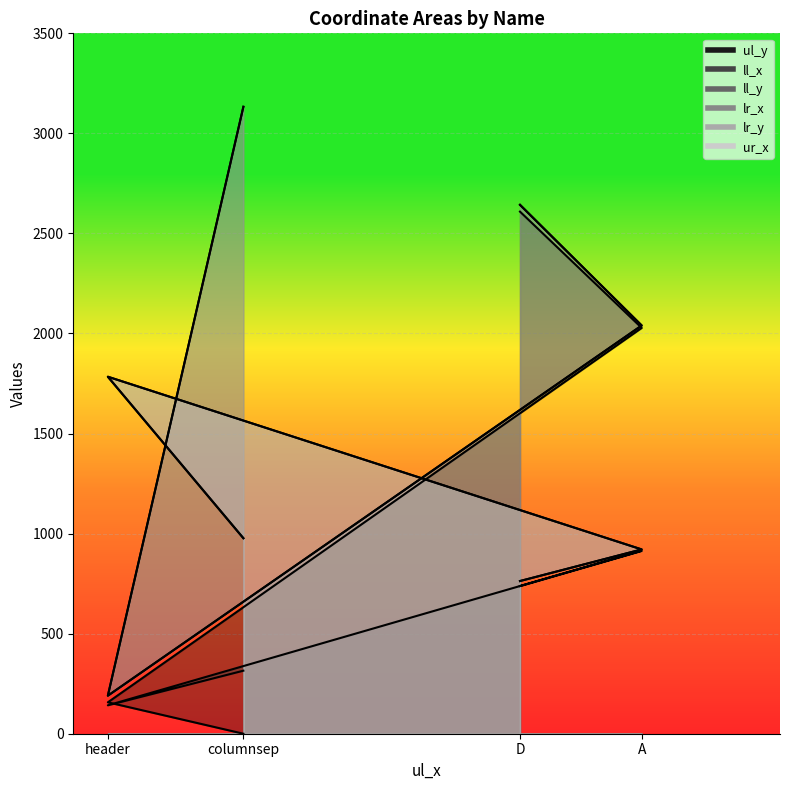

How many interior local peaks does the lr_x series have?

1